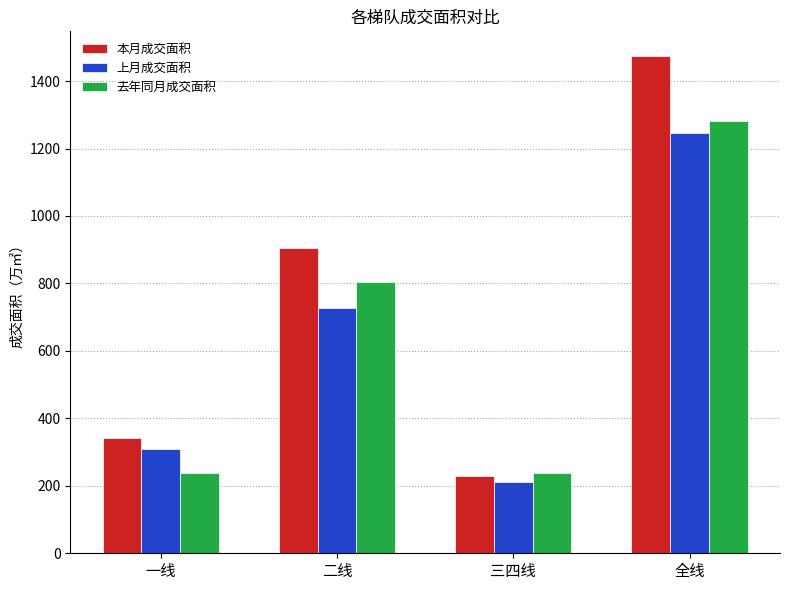

Which series has the largest total across all categories?

本月成交面积